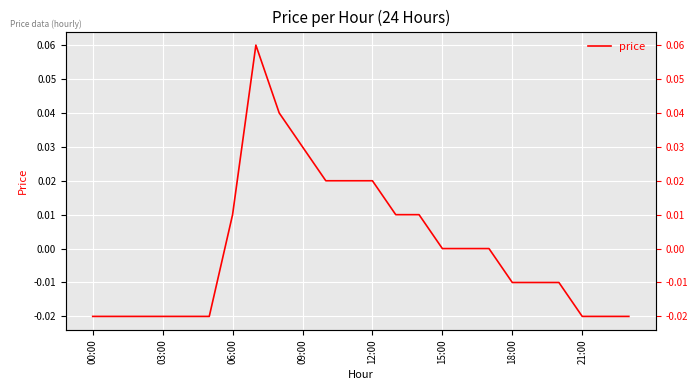

What is the difference between the maximum and second lowest values?

0.1